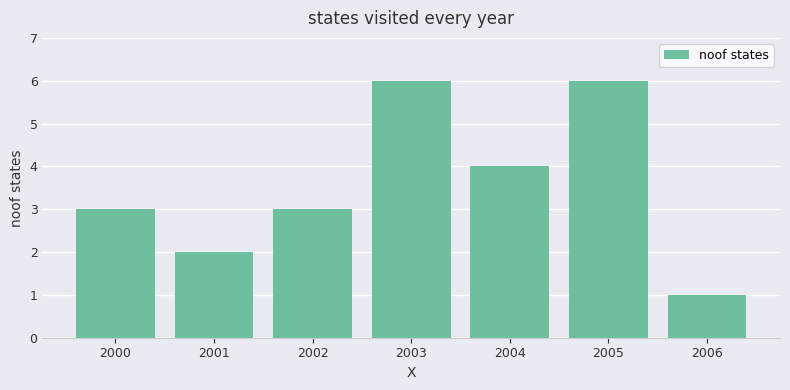

What is the change in value from 2001 to 2004?

+2